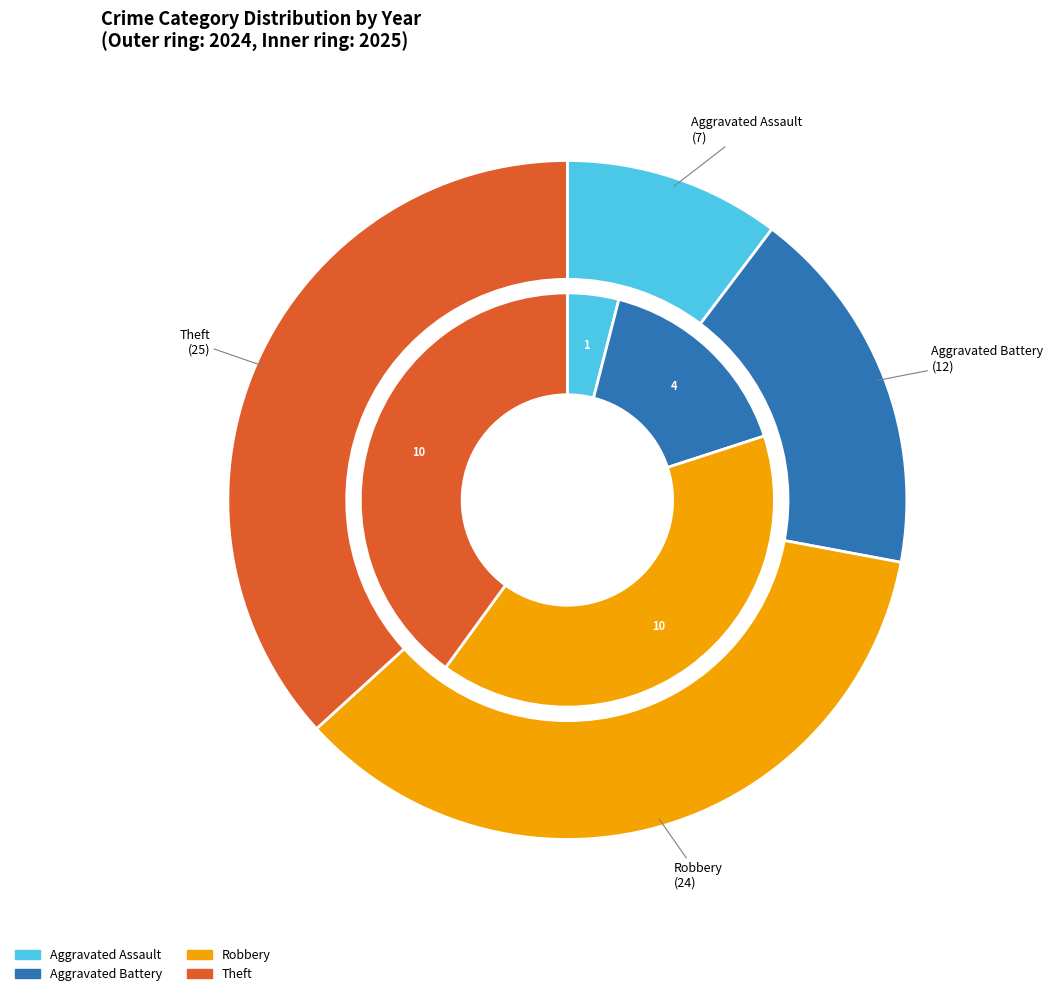

To the nearest percent, what is the difference between the Aggravated Battery and Aggravated Assault slice percentages?

7%